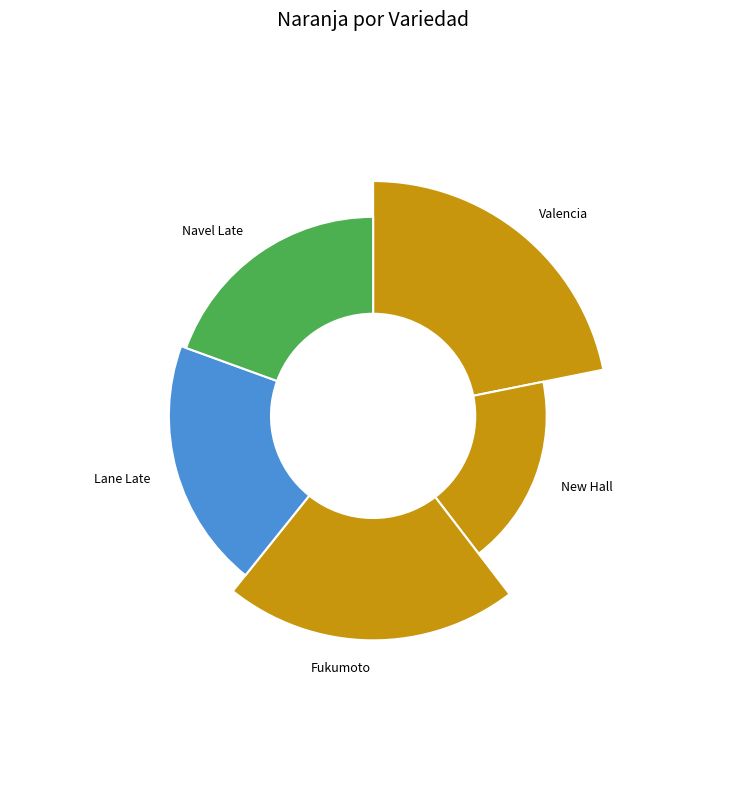

Is the sum of Valencia and Lane Late greater than half?

No